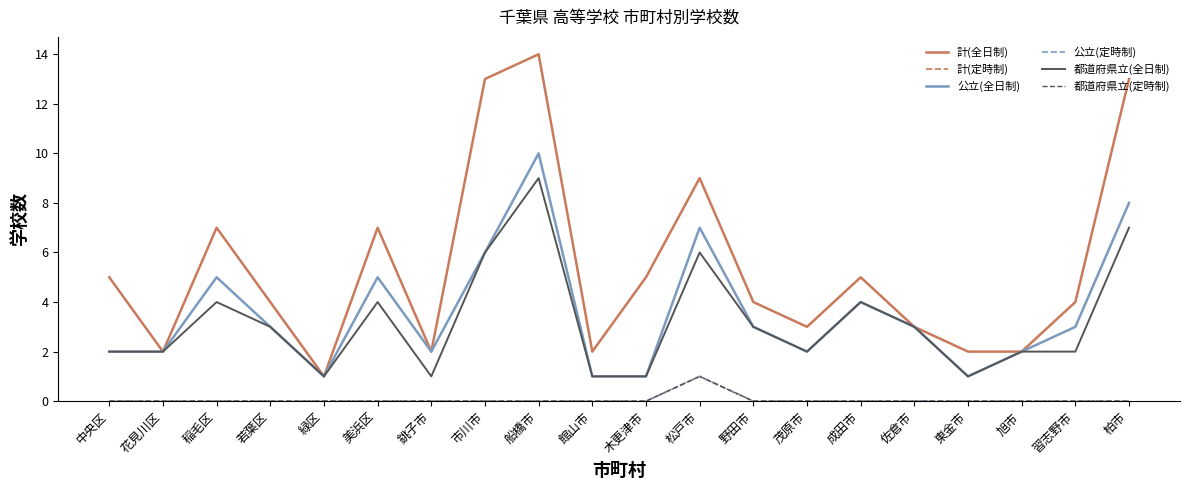

Does the chart display data point markers on the line(s)?

No